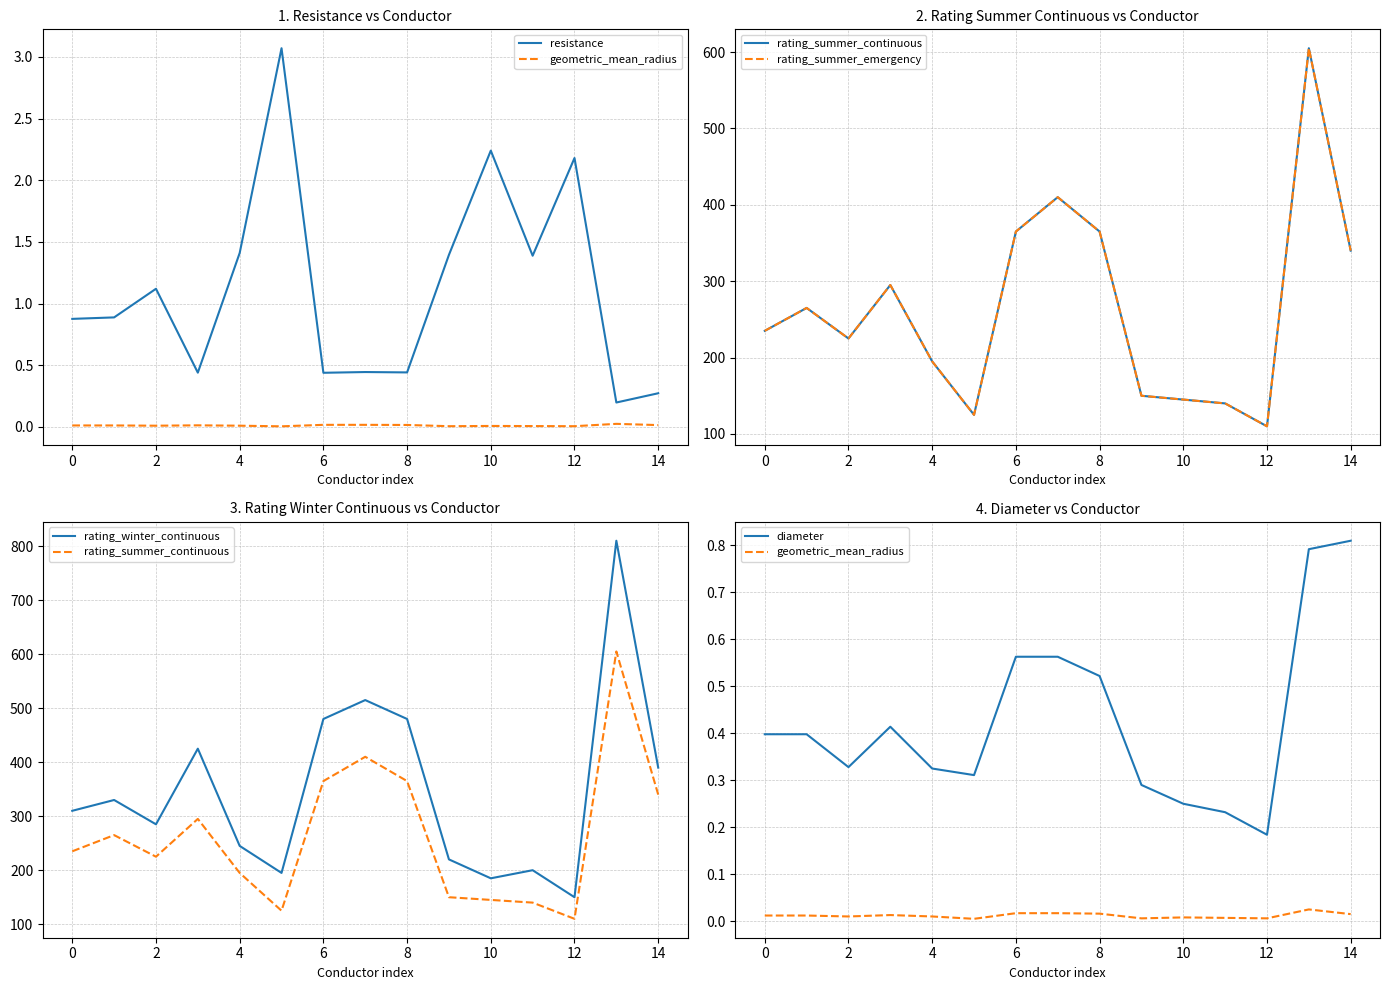

True or false: rating_winter_continuous has a value of 482.7 at 13.

False